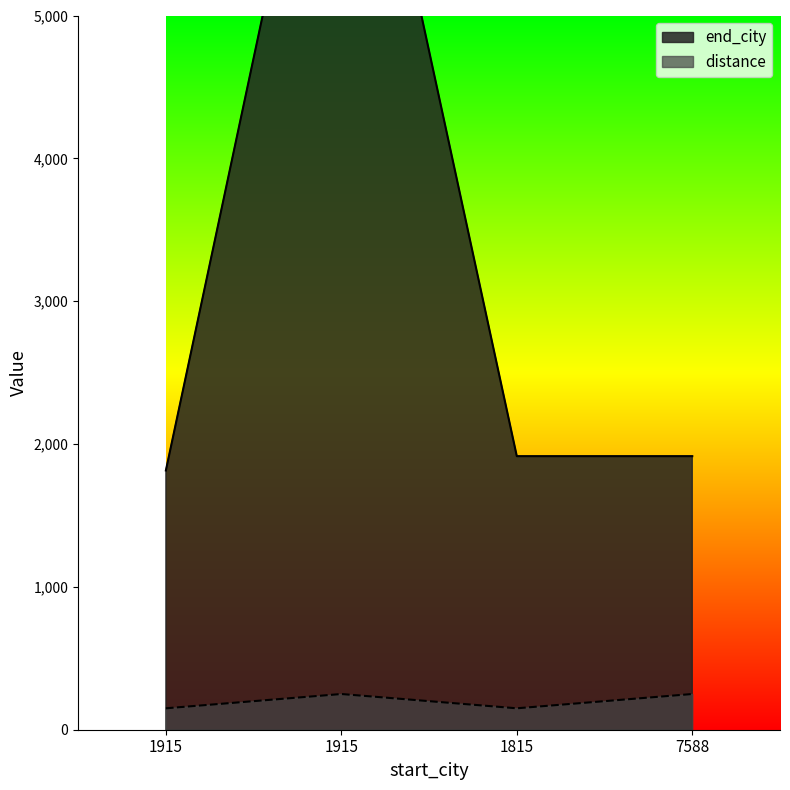

At which category is the sum across all series the highest?

1915